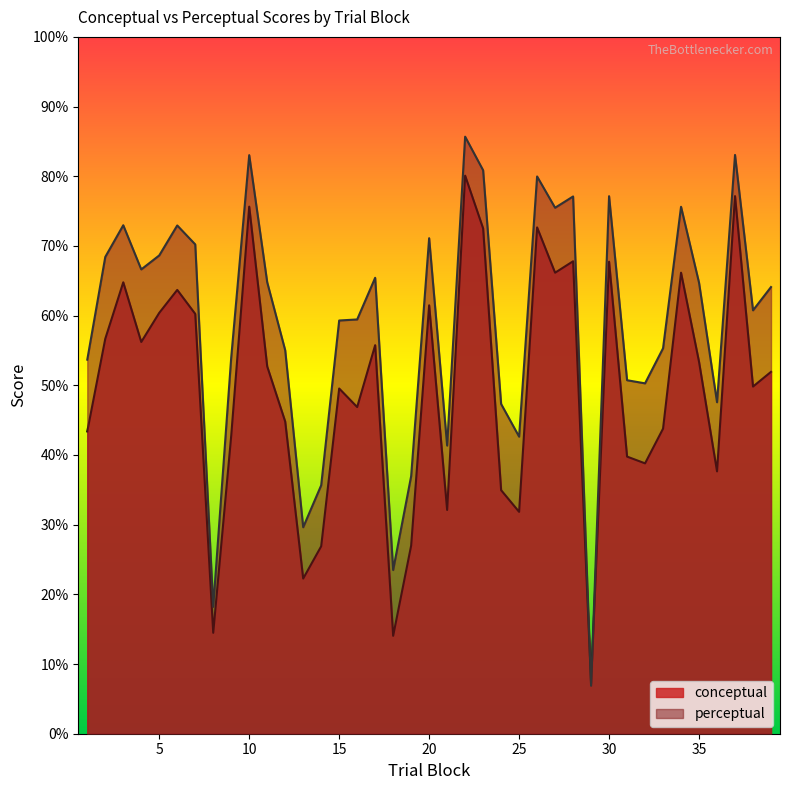

How many data points in conceptual are less than 51?

19